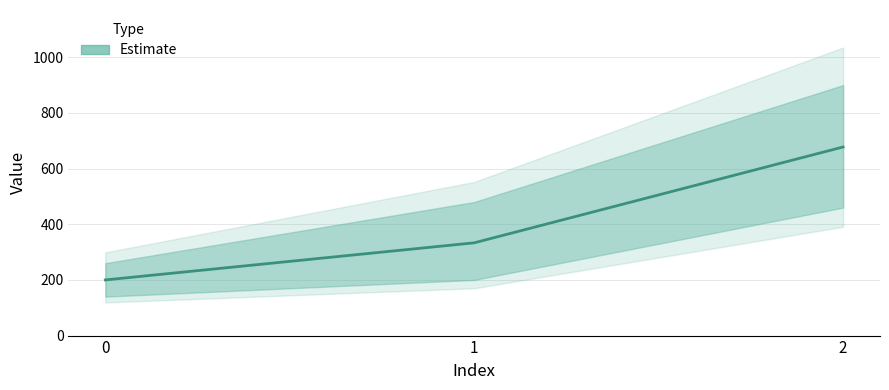

Is it true that the value at 1 is 333.3?

True